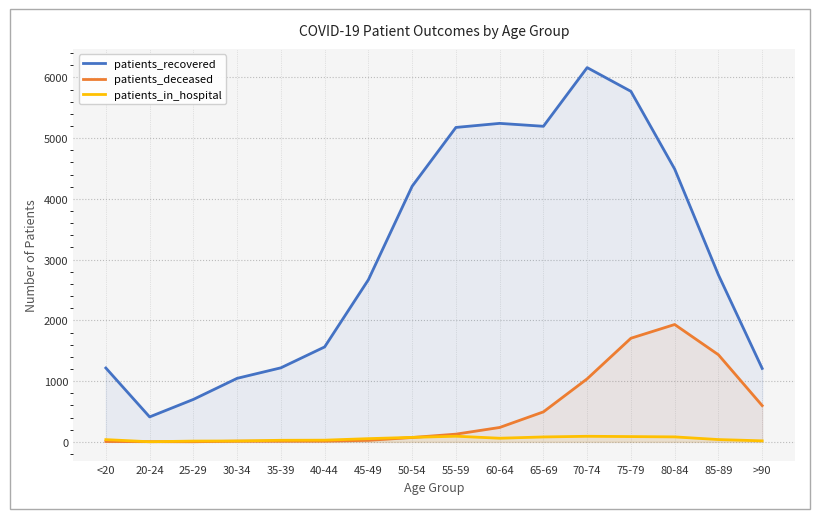

What position from the right is 55-59?

8